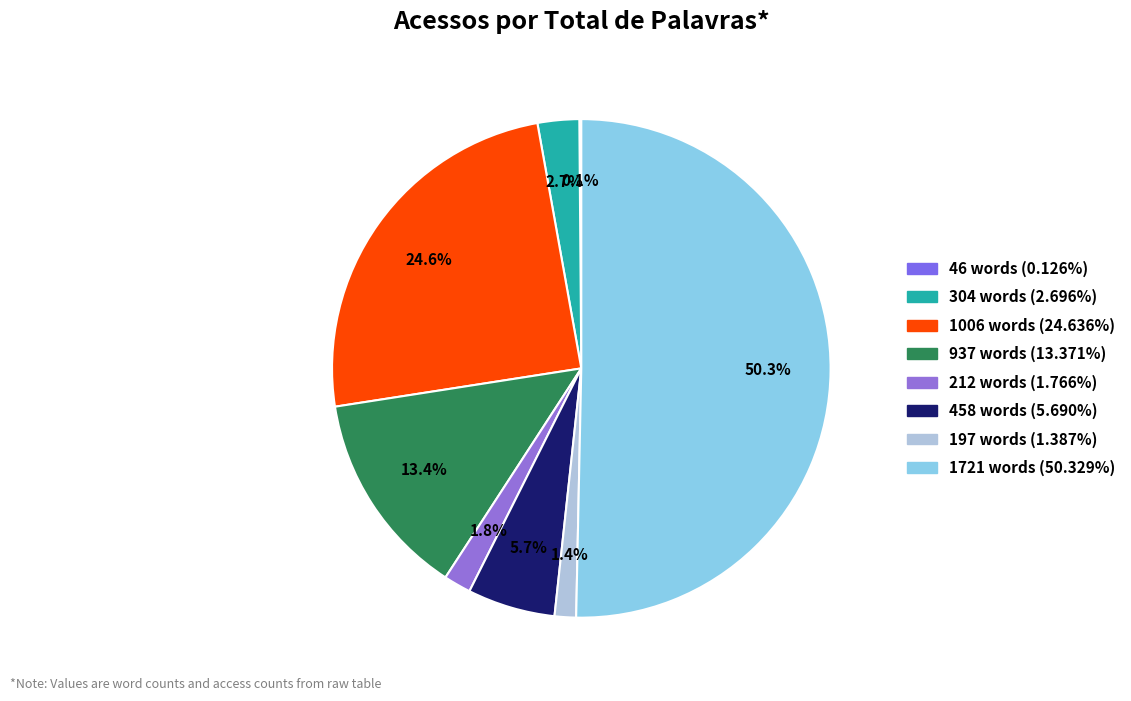

What percentage do 458 and 304 together represent?

8.4%